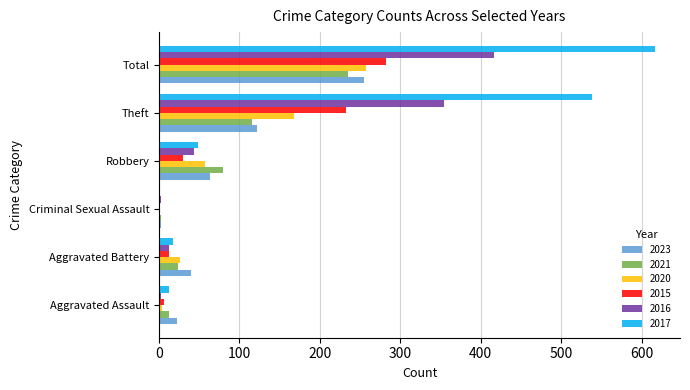

At which category does the chart reach its peak across all series?

Total